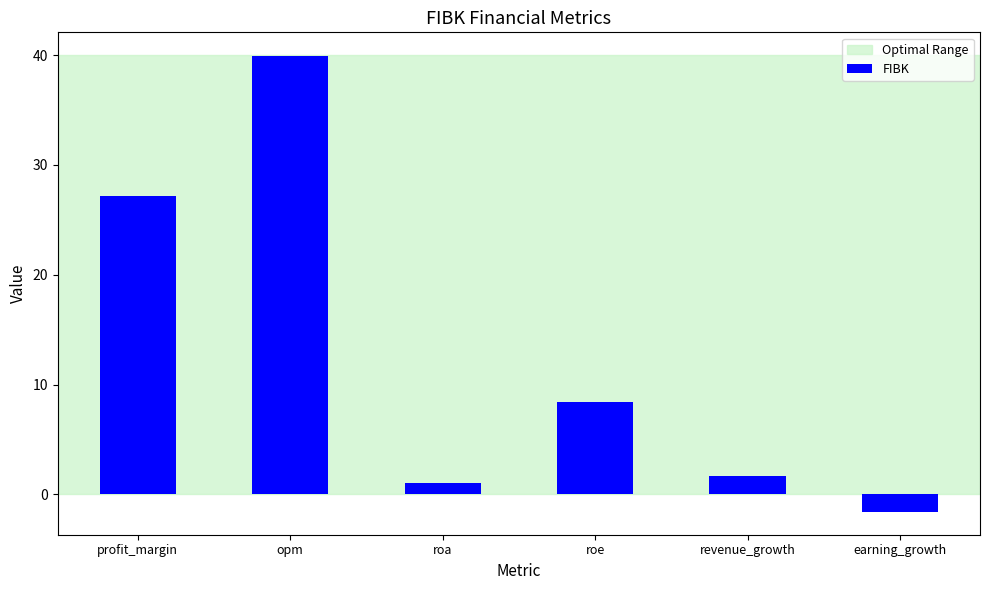

What is the minimum value shown in the chart?

-1.6